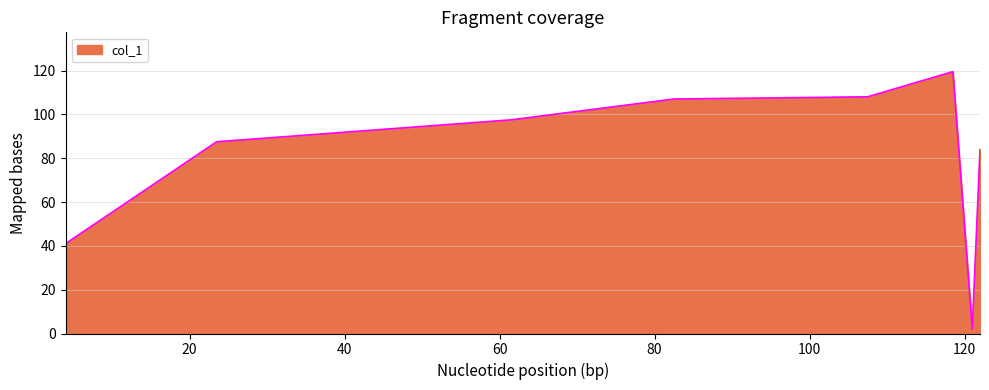

True or false: the data has more than 0 interior local peaks.

True